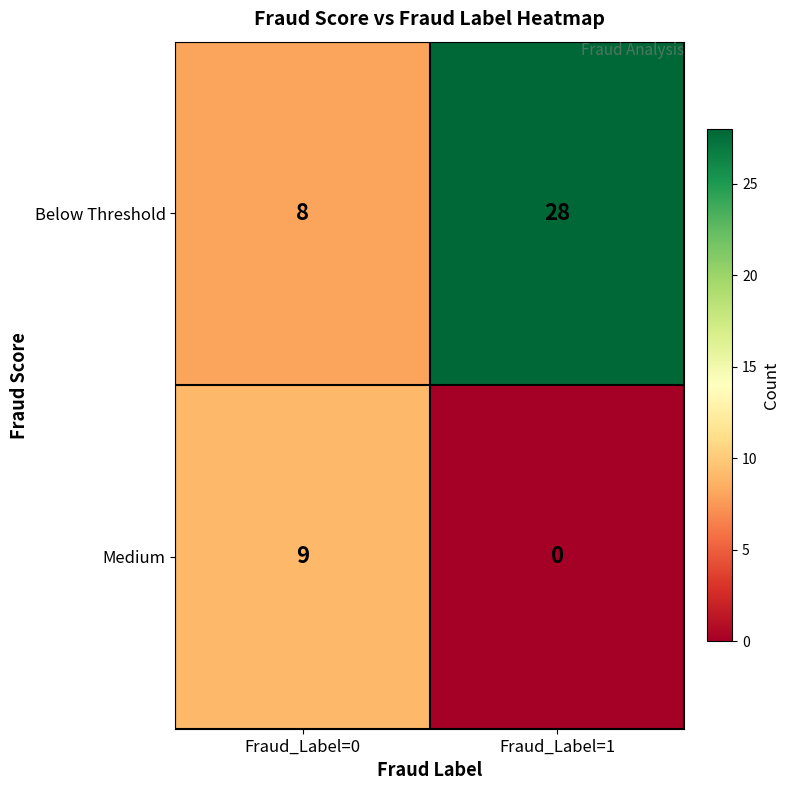

Where is Medium nearest to the value 4?

Fraud_Label=1